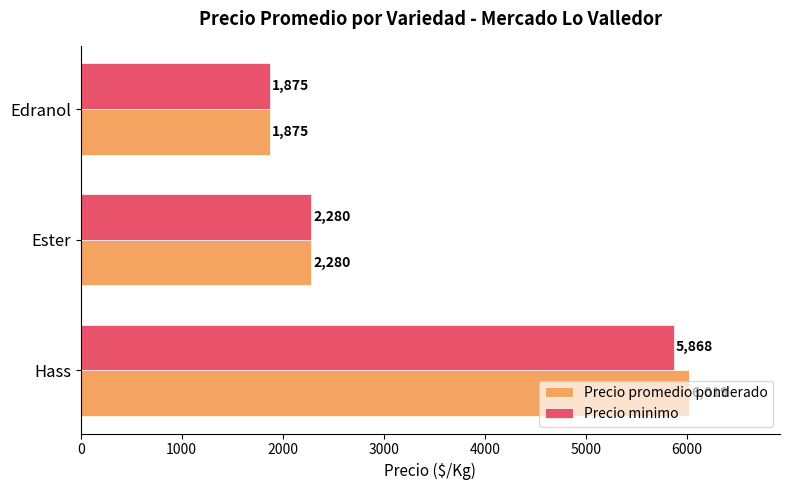

What is the sum of all Precio promedio ponderado values?

10174